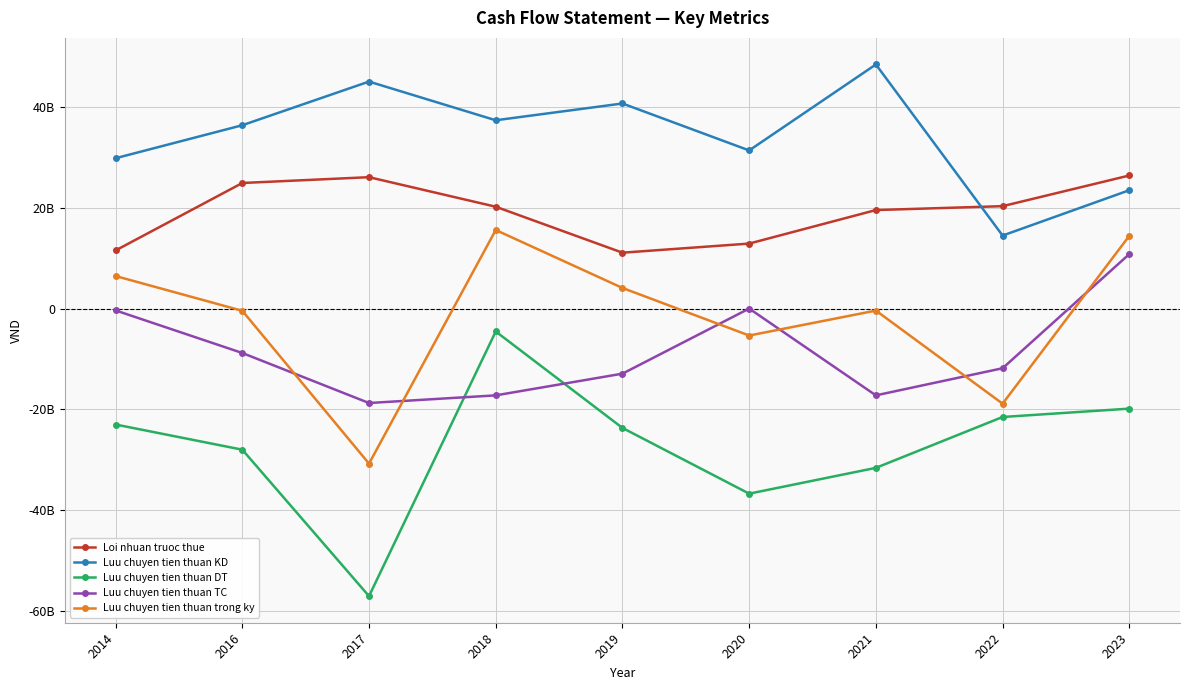

Reading right to left, list all the values displayed in this chart.

Loi nhuan truoc thue: 26386626147	20303965961	19531747266	12884932406	11078145476	20193449138	26051677450	24897955574	11525385236
Luu chuyen tien thuan KD: 23465617269	14475098548	48400587383	31354666945	40664861653	37336621110	45008408073	36352160313	29811600858
Luu chuyen tien thuan DT: -19843676366	-21501634035	-31587953828	-36703658148	-23670326522	-4547149742	-57027813547	-27984901634	-22995008048
Luu chuyen tien thuan TC: 10804384624	-11834460000	-17213760000	0	-12910320000	-17213760000	-18730494000	-8811522000	-369796220
Luu chuyen tien thuan trong ky: 14426325527	-18860995487	-401126445	-5348991203	4084215131	15575711368	-30749899474	-444263321	6446796590